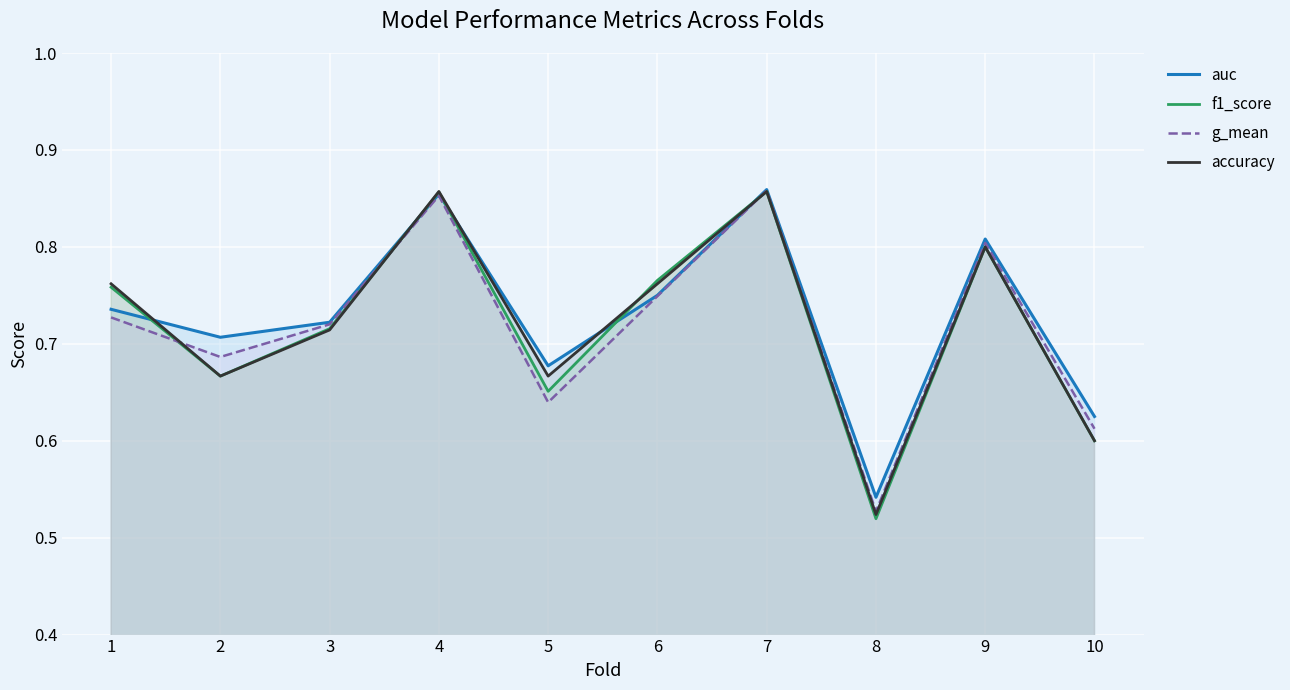

How many distinct data groups are displayed?

4